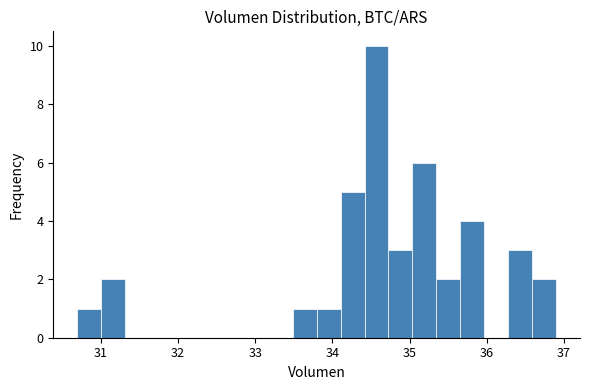

Around what value on the x-axis is the tallest bar? Give the approximate position of its centre, as read against the axis.

34.6